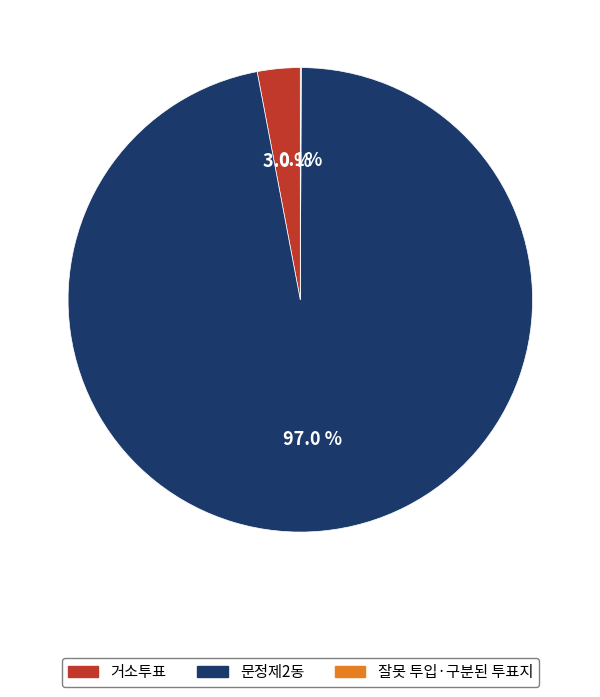

To the nearest percent, what is the difference between the 거소투표 and 문정제2동 slice percentages?

94%